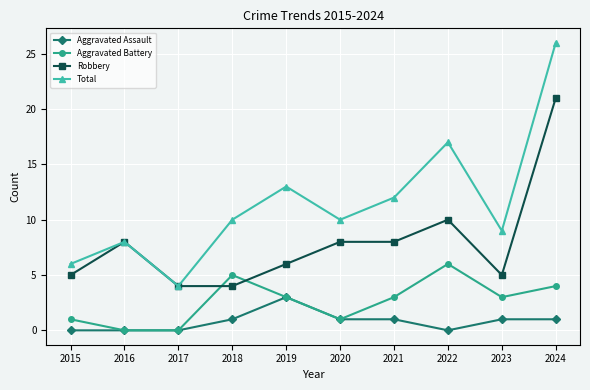

Does the chart display data point markers on the line(s)?

Yes